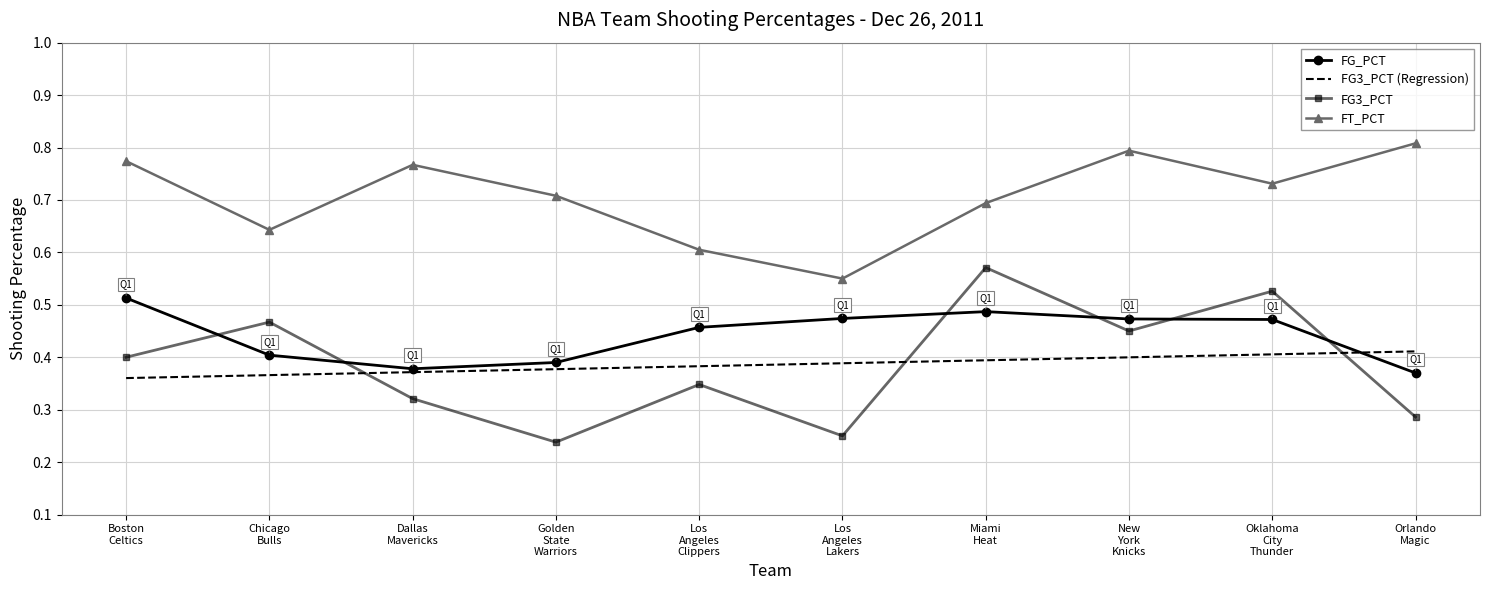

Which series has the largest total across all categories?

FT_PCT